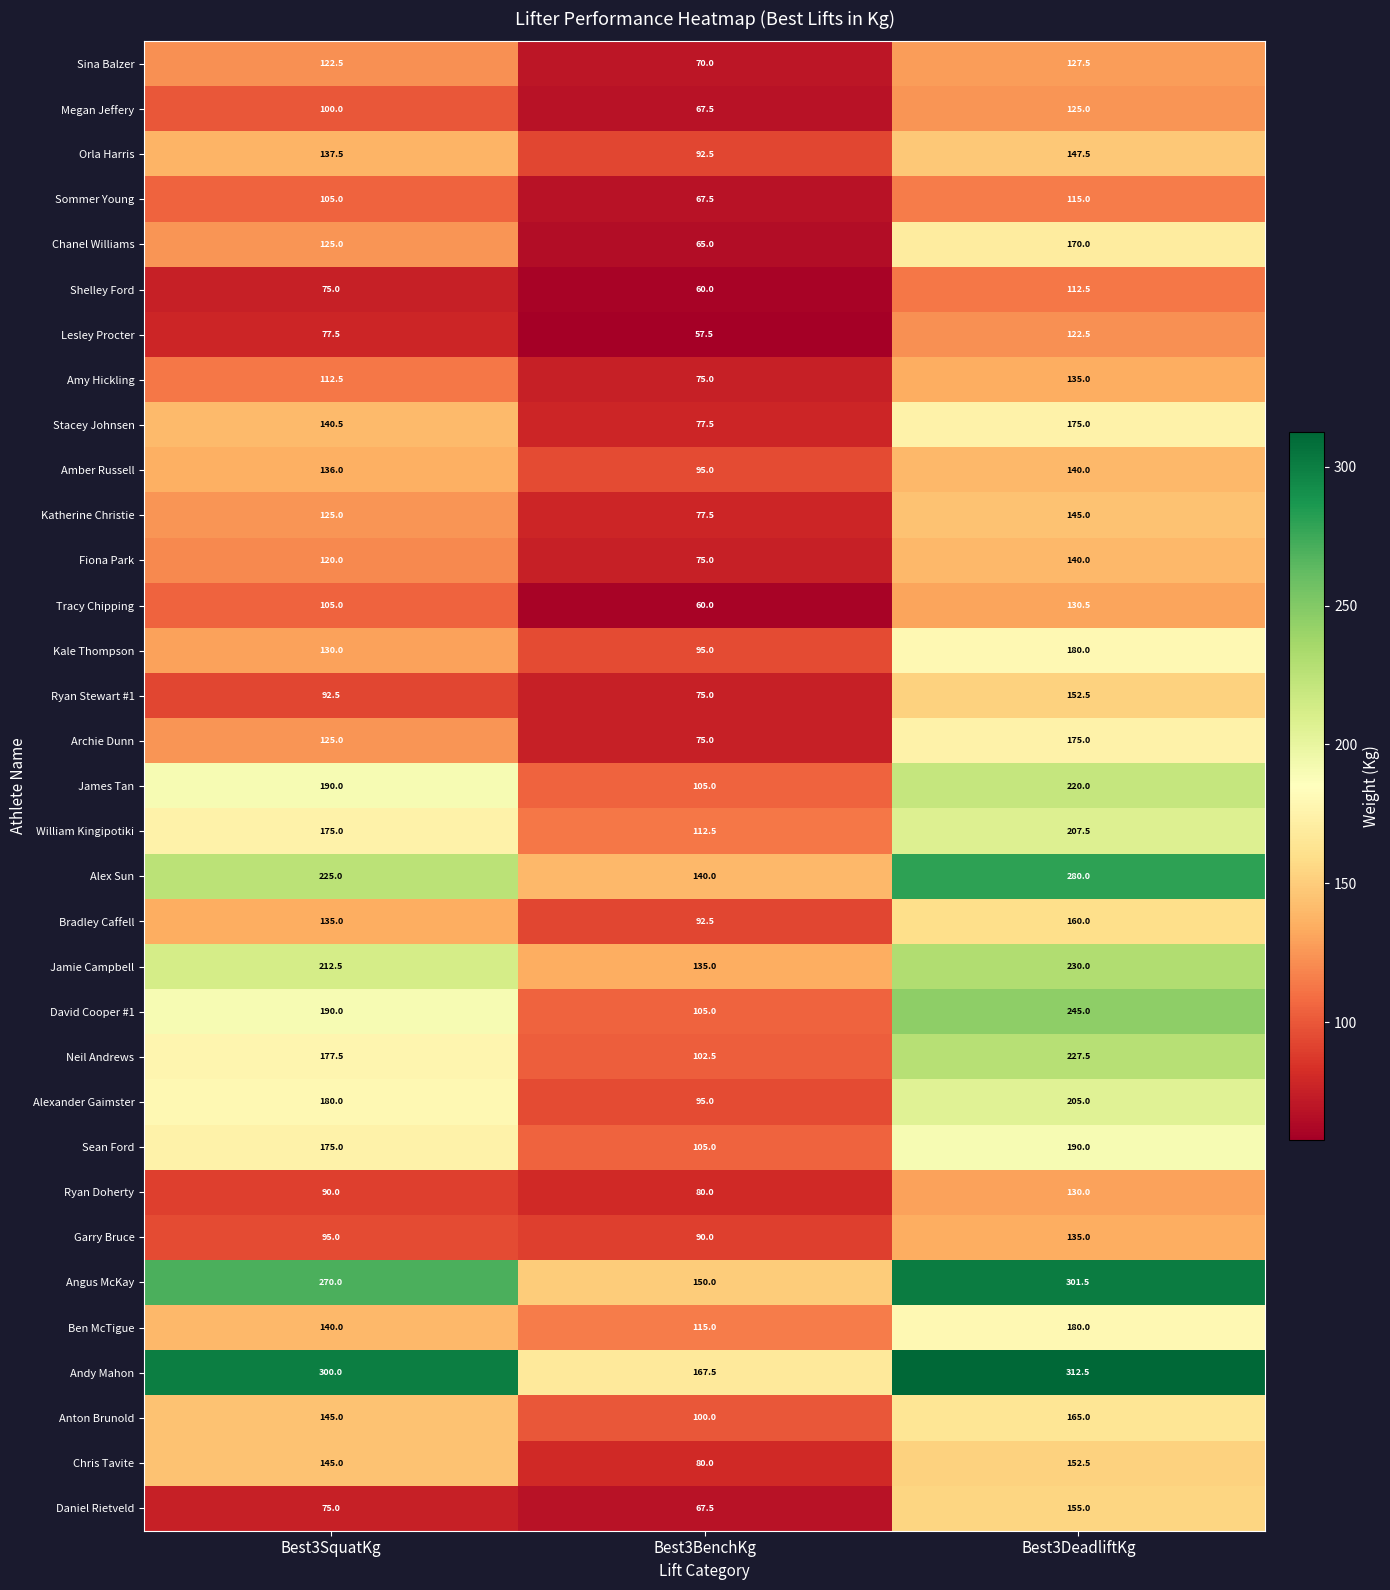

What is the sum of the Anton Brunold values at Best3SquatKg and Best3DeadliftKg?

310.0